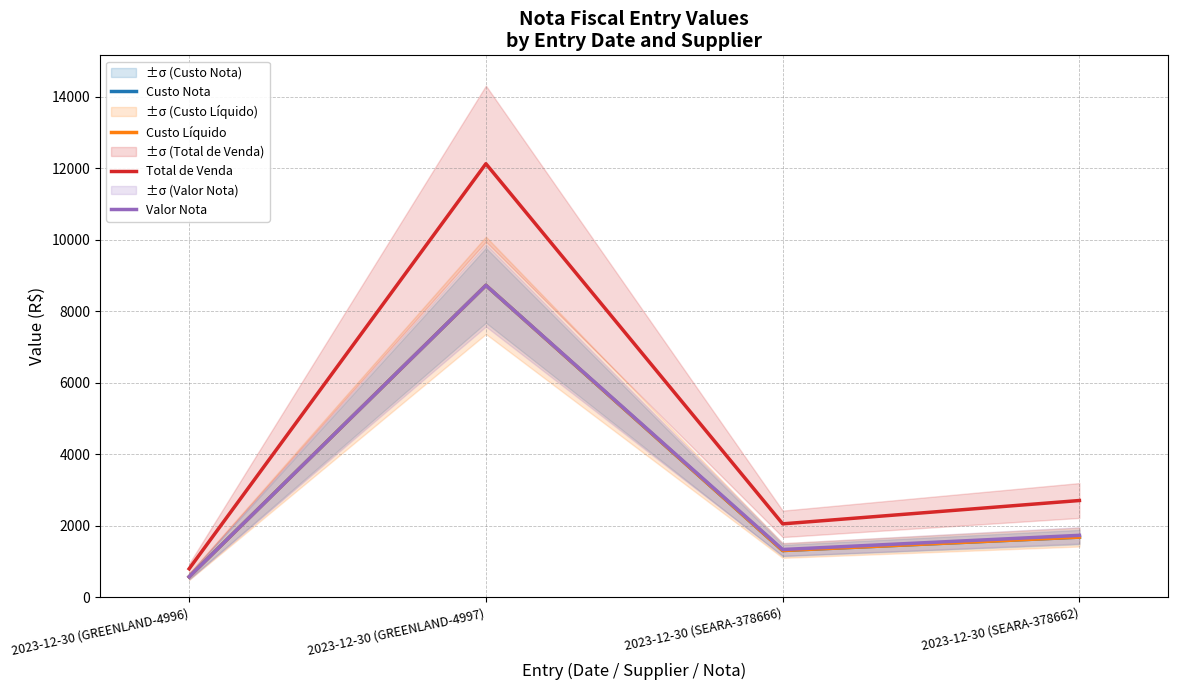

Which series has the largest total across all categories?

Total de Venda